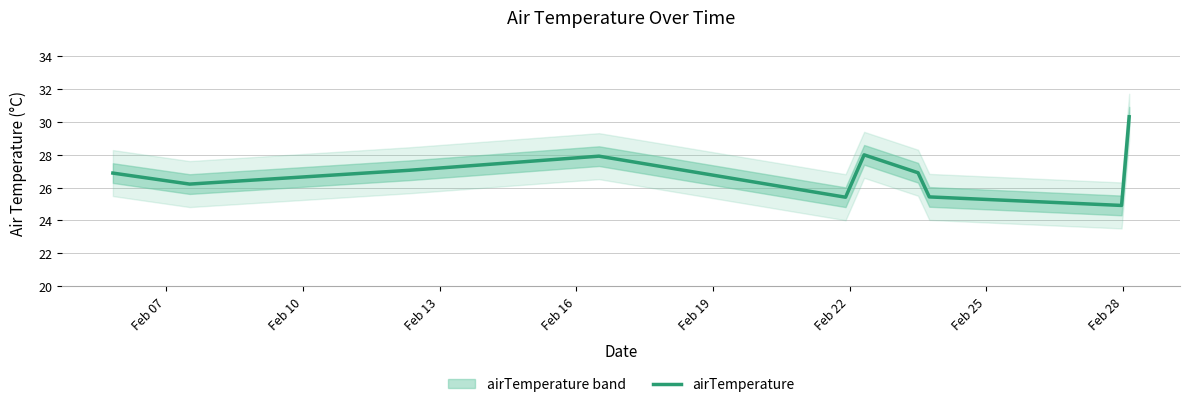

How many values are below 26?

3